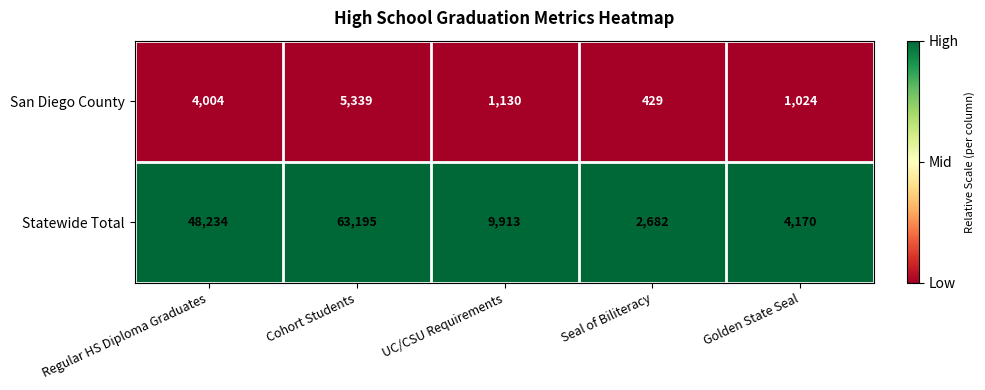

At which category does the chart reach its peak across all series?

Cohort Students